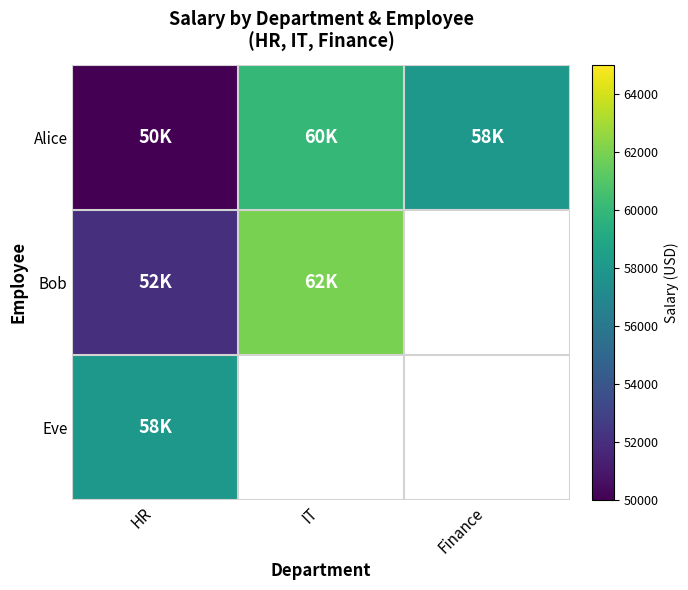

Rank the series at HR from highest to lowest value.

Eve, Bob, Alice